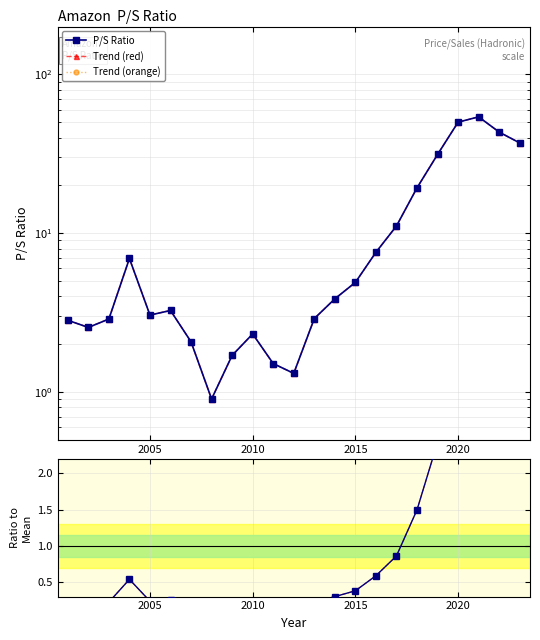

Is the value of P/S Ratio at 11 greater than the value of Trend (orange) at 7?

Yes